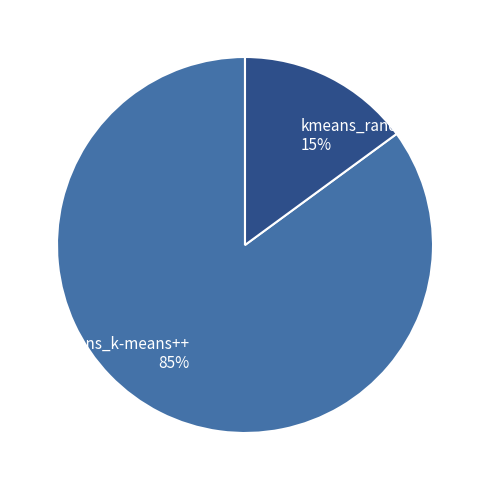

What is the majority slice?

kmeans_k-means++